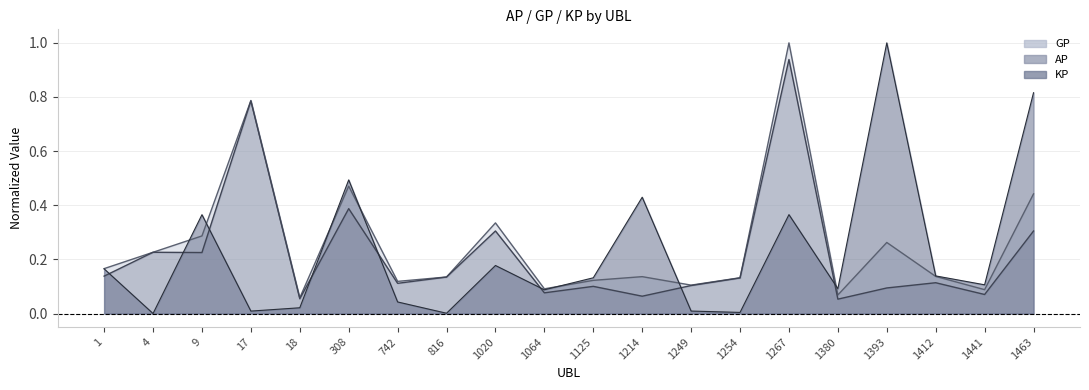

Between which two adjacent categories do KP and GP first intersect?

4 and 9